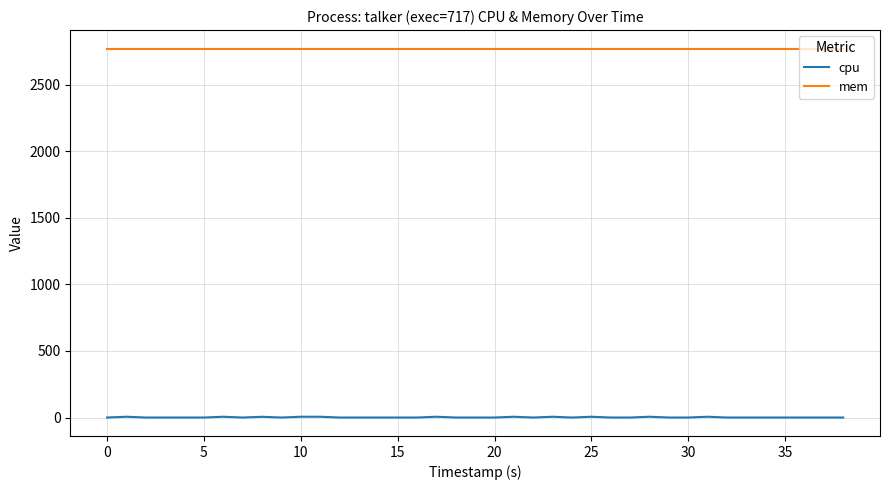

How many values in the cpu series exceed 0?

11